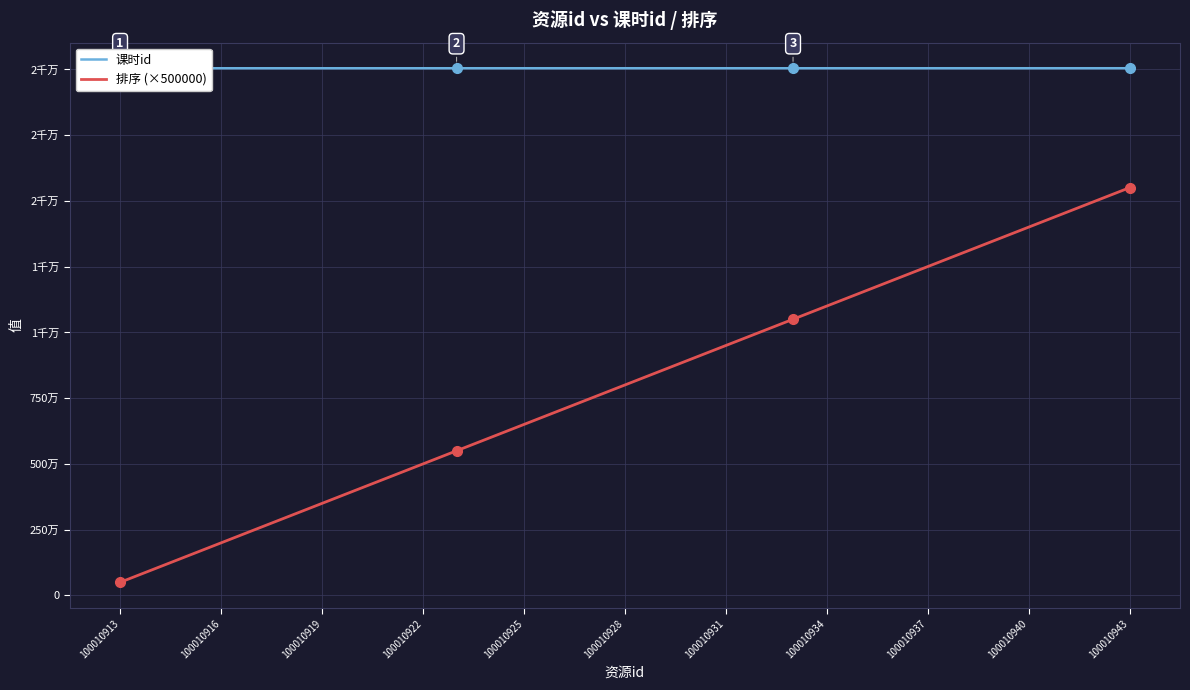

True or false: 排序 (×500000) and 课时id cross at least once.

False